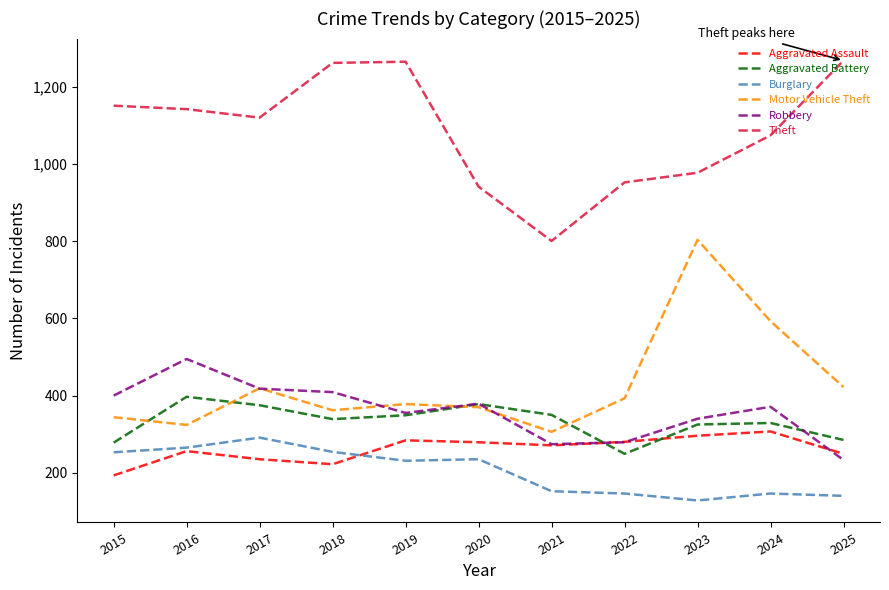

List the series in order of their peak value, highest first.

Theft, Motor Vehicle Theft, Robbery, Aggravated Battery, Aggravated Assault, Burglary